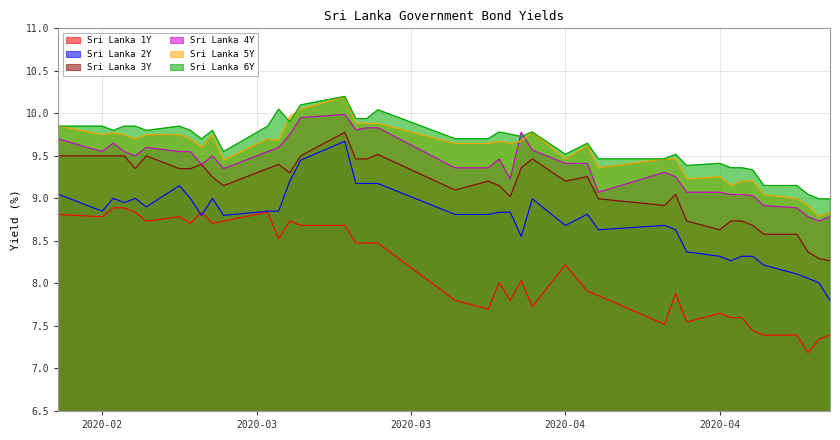

How many data points in Sri Lanka 4Y are above 9?

35